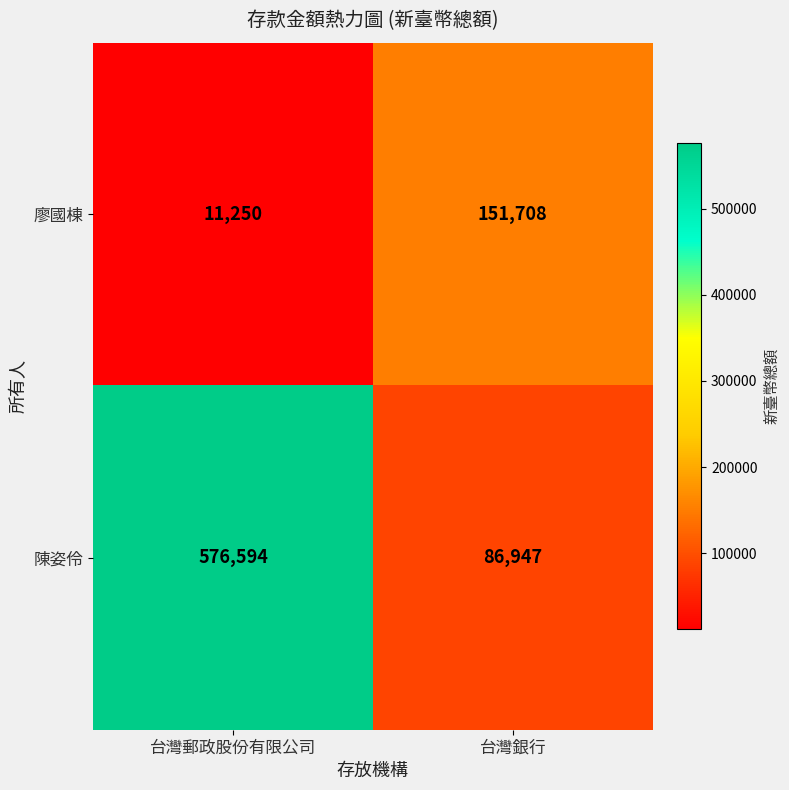

List the series in order of their overall mean, highest first.

陳姿伶, 廖國棟